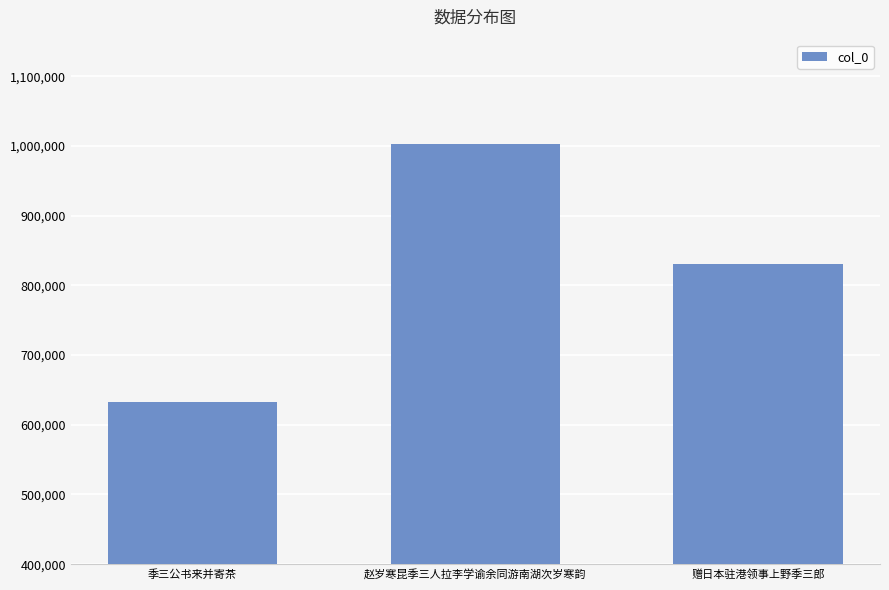

What is the change in value from 季三公书来并寄茶 to 赠日本驻港领事上野季三郎?

+197455